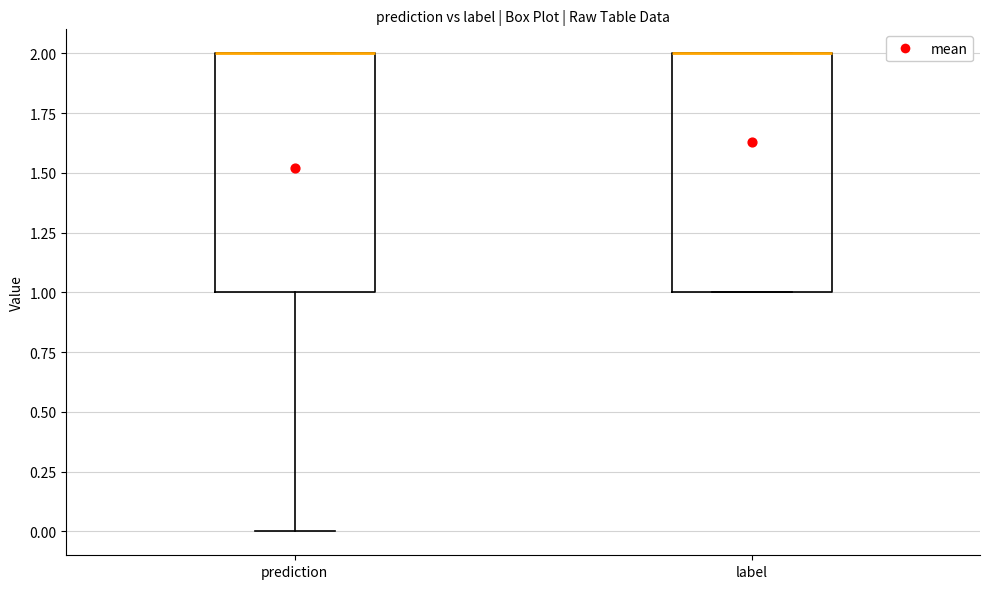

Reading left to right, transcribe this box plot: for each box, give where its median line is, the range the box spans, and where its two whiskers end, as read against the y-axis. The values are not printed on the chart, so give them approximately, as read against the axis.

prediction: median 2 (drawn on the box's upper edge), box 1 to 2, whiskers 0 to 2
label: median 2 (drawn on the box's upper edge), box 1 to 2, whiskers 1 to 2